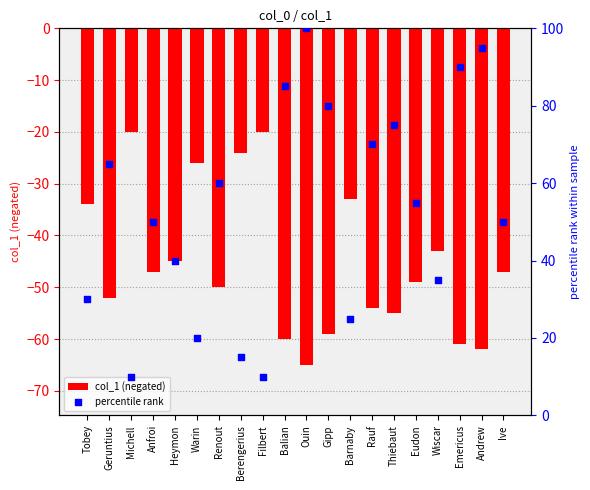

Which series has the largest Y range (max minus min)?

percentile rank